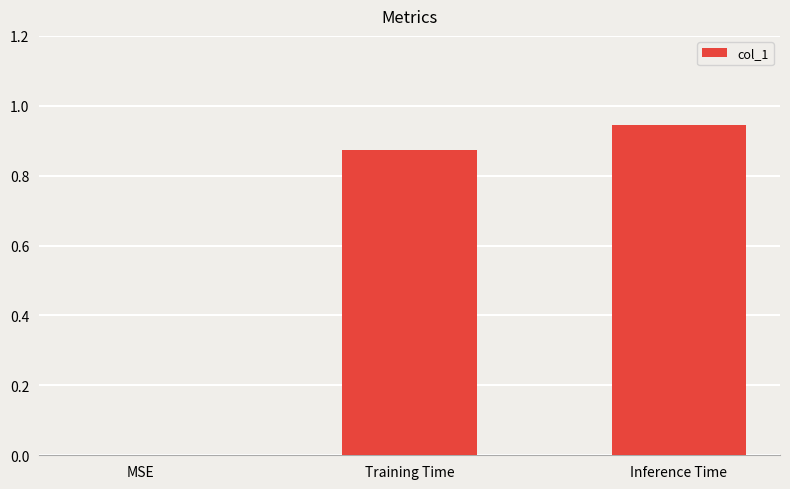

Between MSE and Inference Time, which is larger?

Inference Time